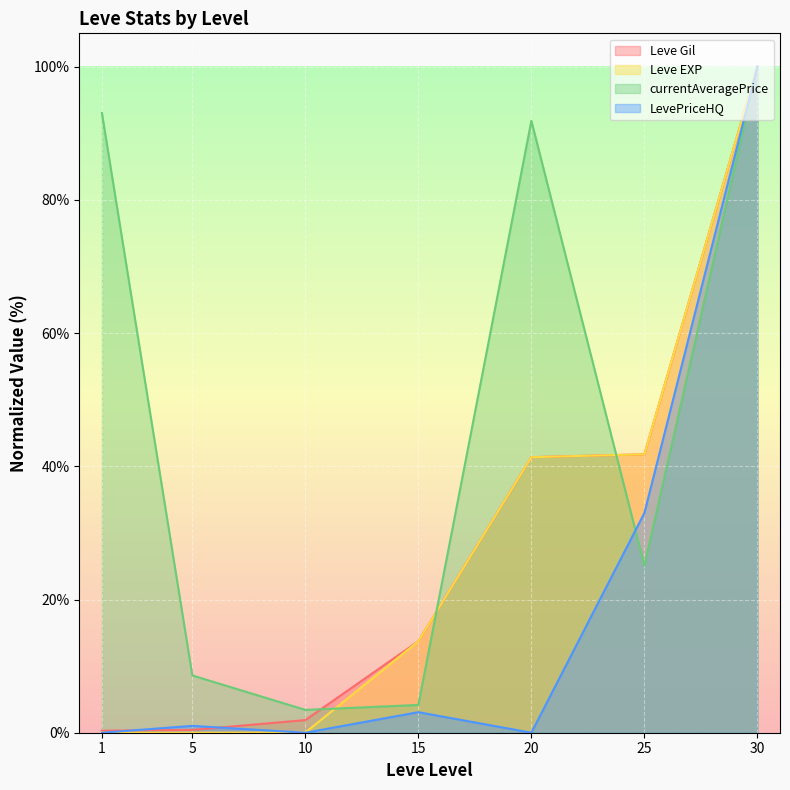

At which category does LevePriceHQ reach its first local valley?

10